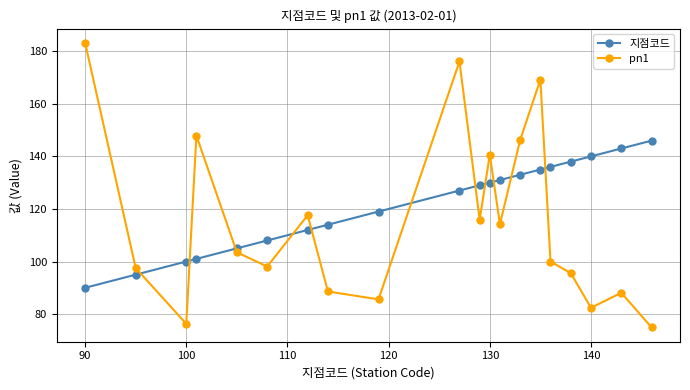

What is the value of the pn1 point at the 13th from the left?

114.2